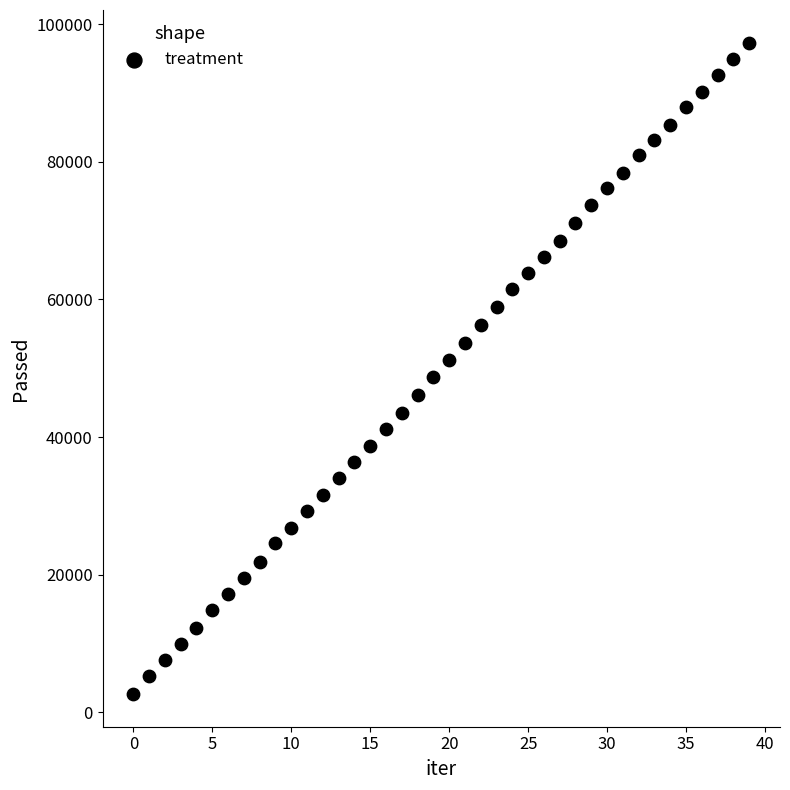

What is the range of Y values (max minus min)?

94683